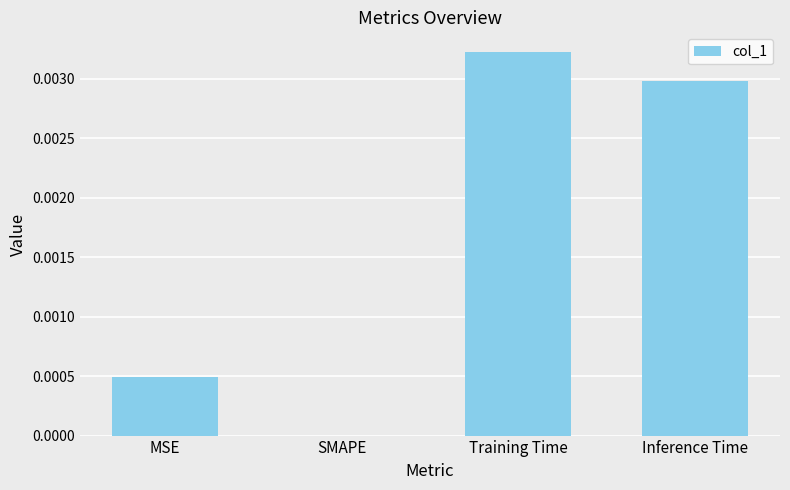

The value at Training Time is 0.0. True or false?

True